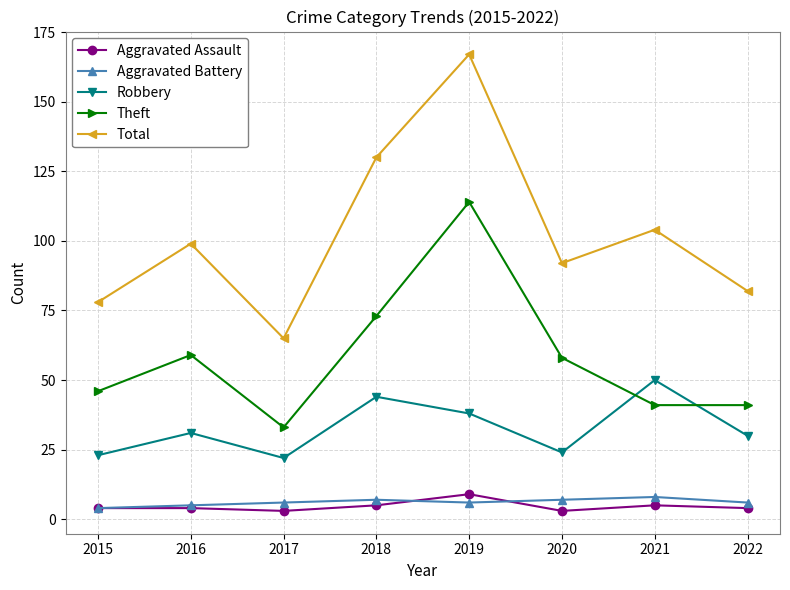

True or false: Theft has a value of 20 at 2018.

False